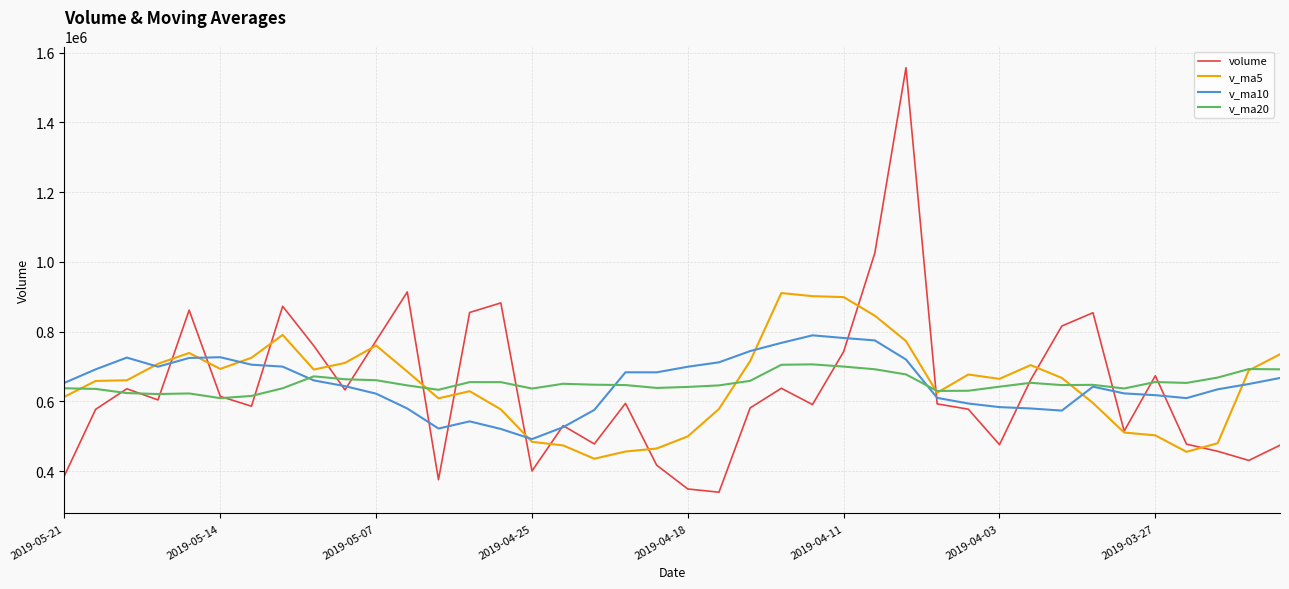

Rank the series by their maximum value, from highest to lowest.

volume, v_ma5, v_ma10, v_ma20